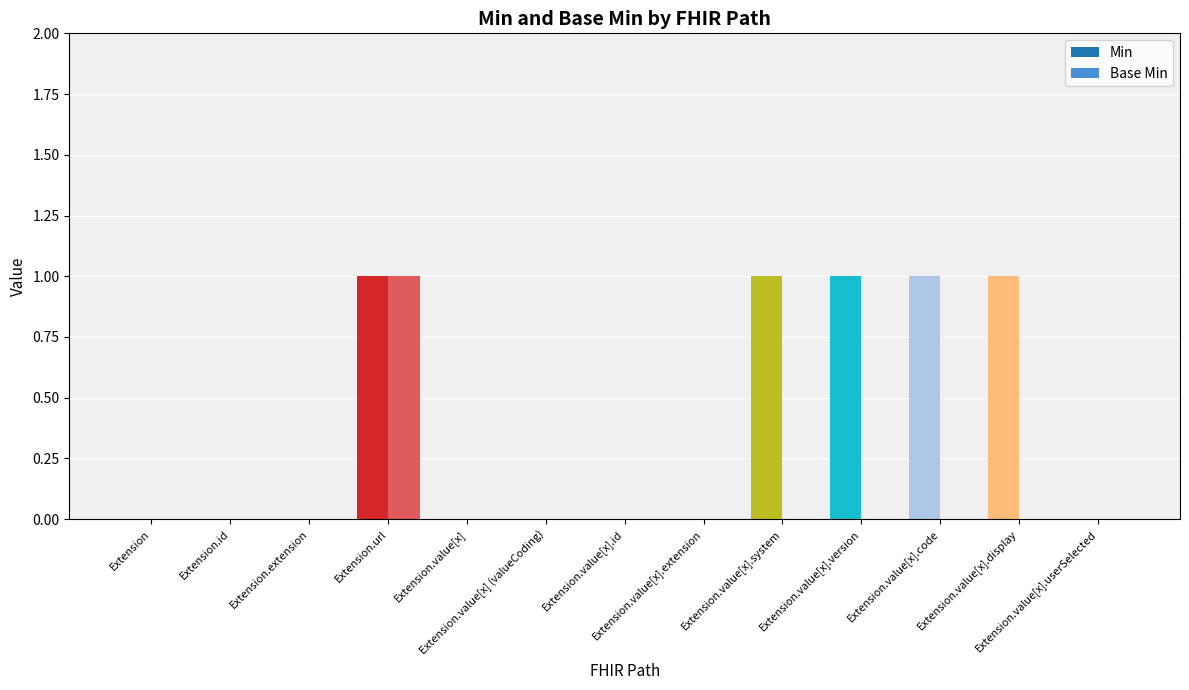

Which series has the largest total across all categories?

Min